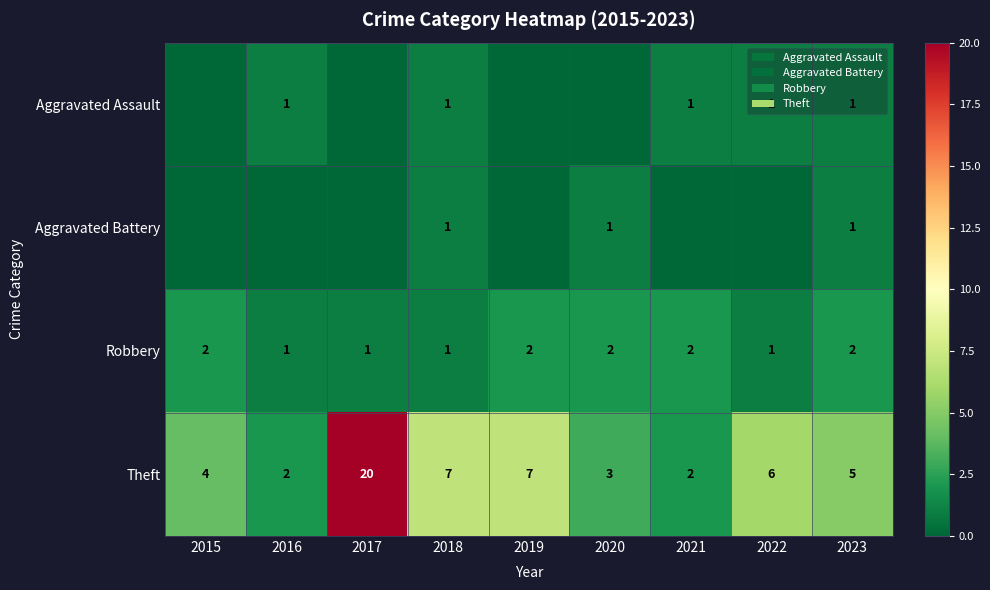

What is the total value across all series at 2019?

9